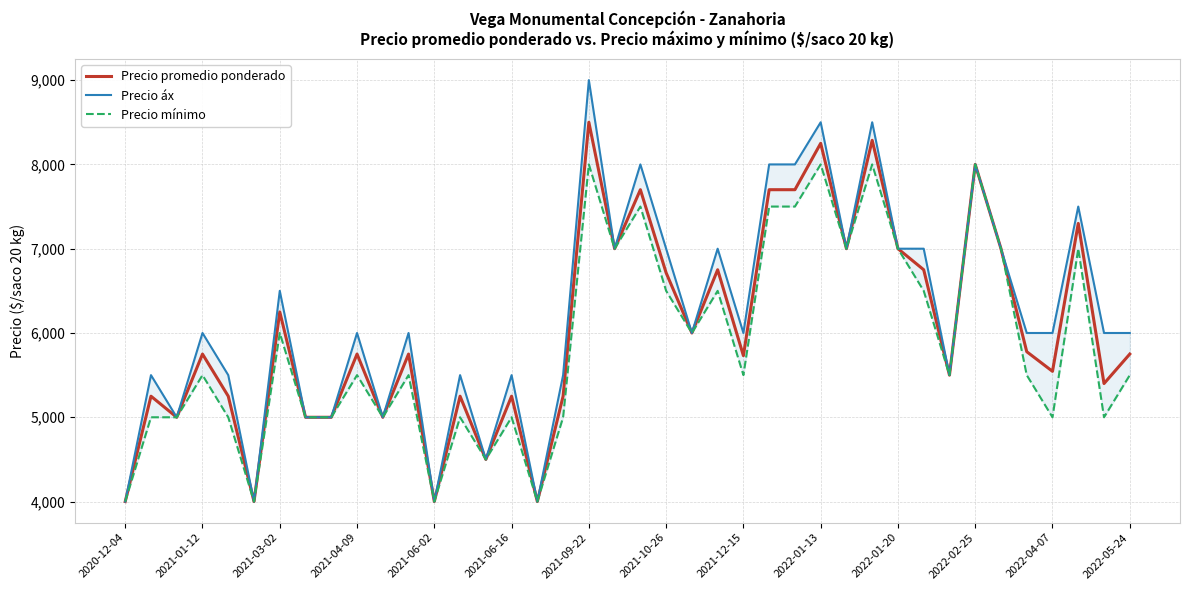

Which category has the highest value in the Precio promedio ponderado series?

2021-09-22